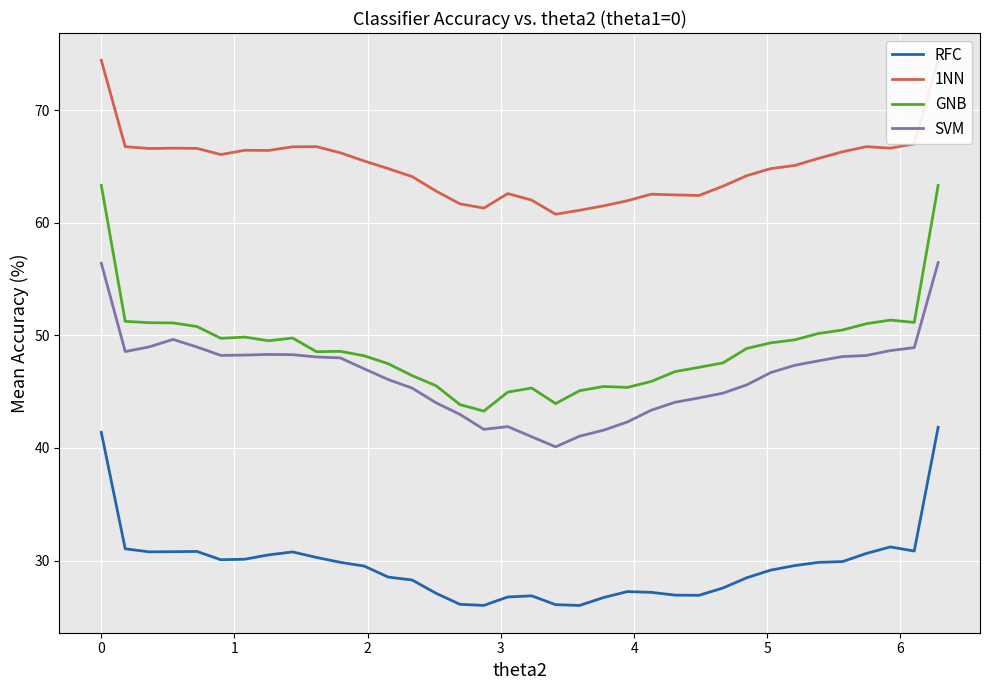

List the series in order of their peak value, highest first.

1NN, GNB, SVM, RFC